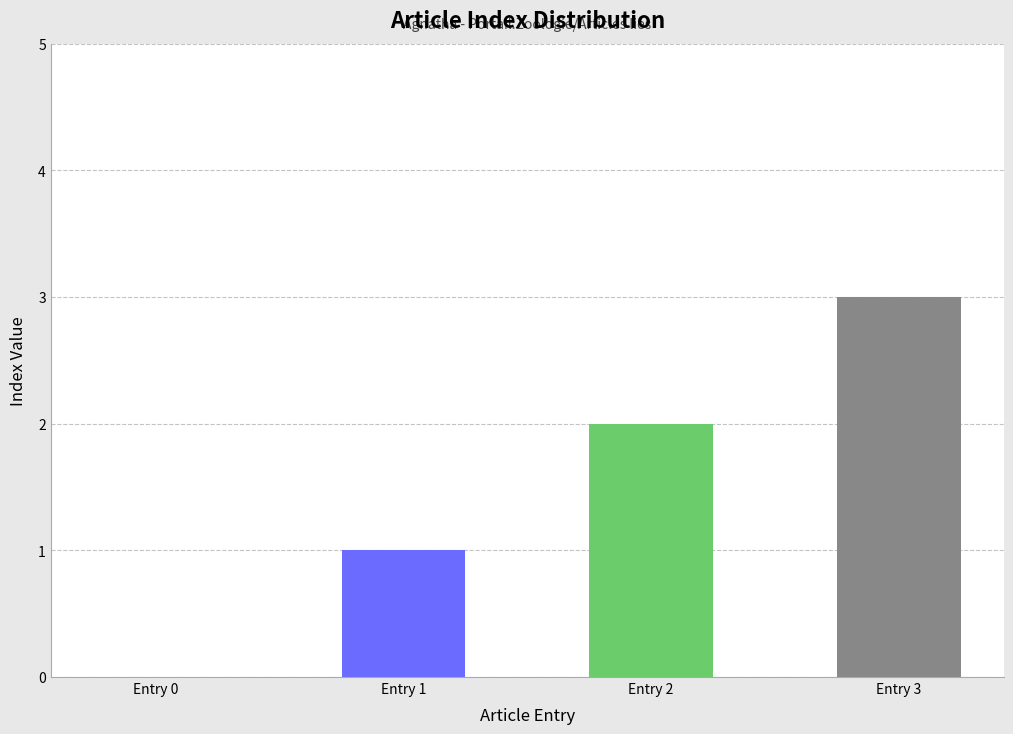

Is it true that the value at Entry 2 is 1?

False